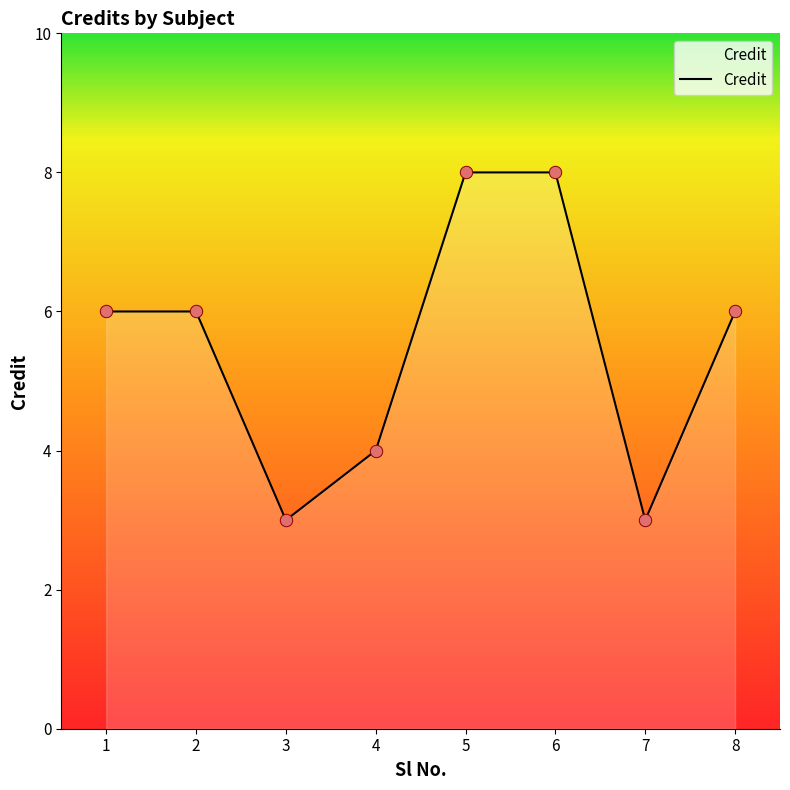

Between 8 and 3, which is larger?

8